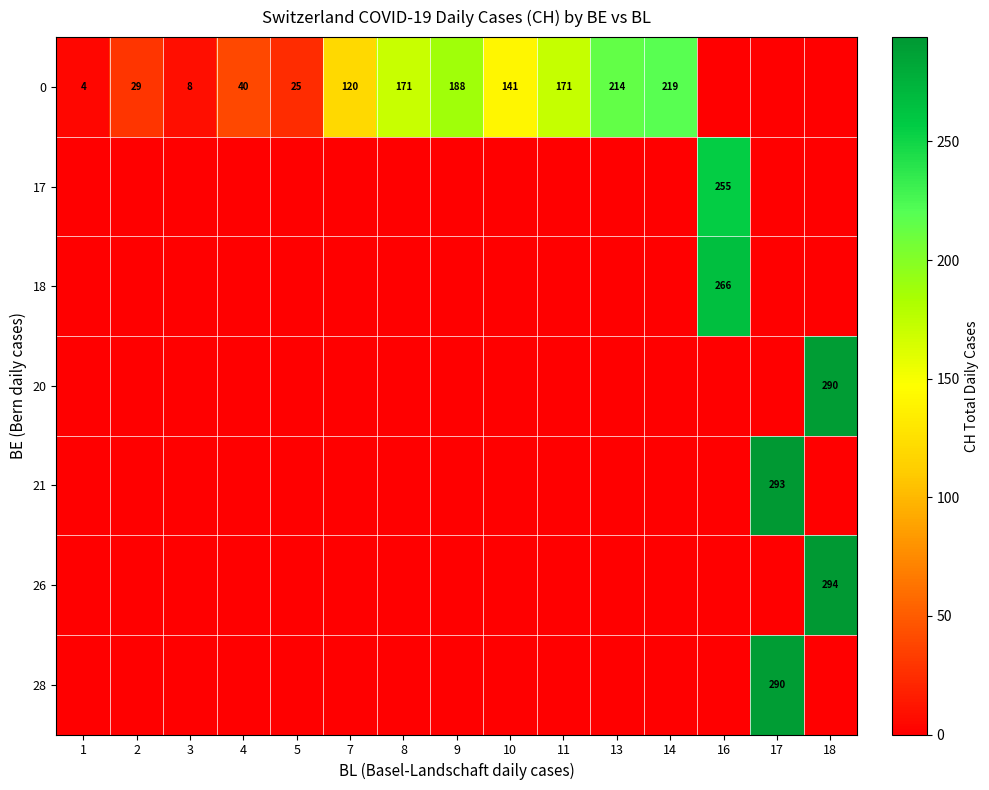

True or false: 0 has a value of 188 at 9.

True